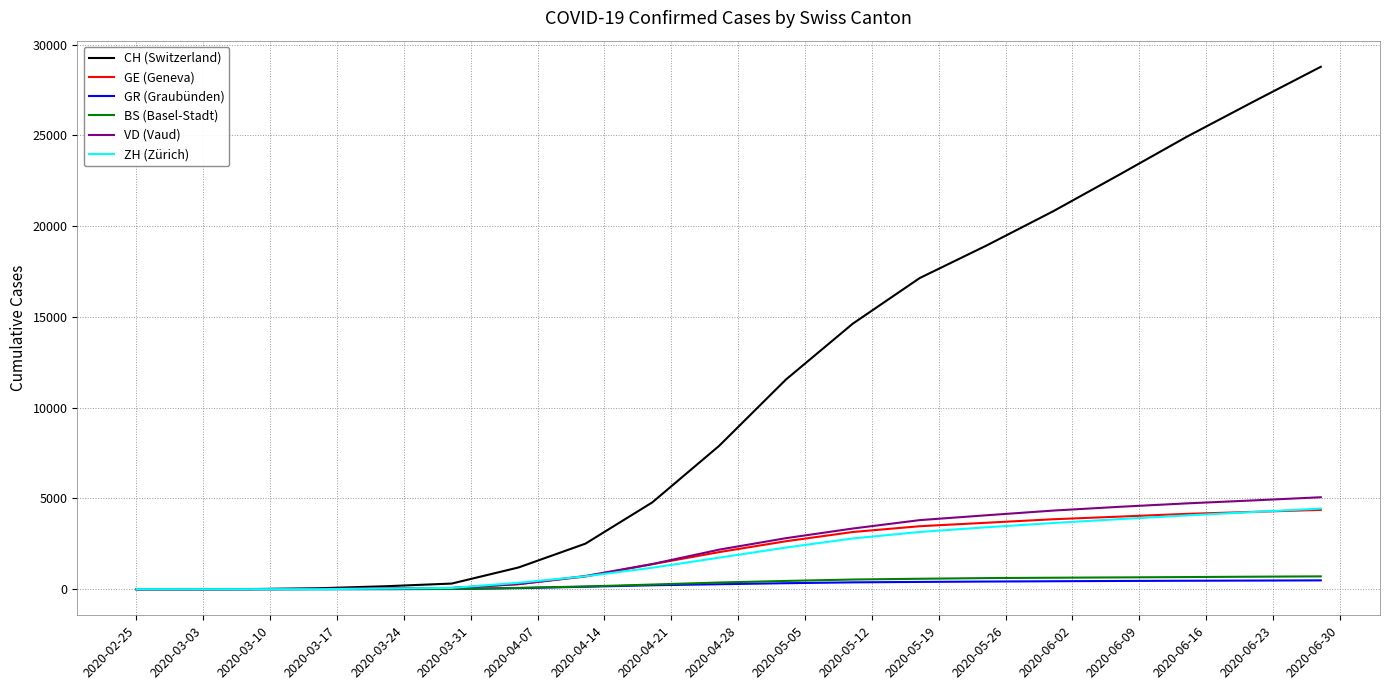

Which series has the largest range (max minus min)?

CH (Switzerland)